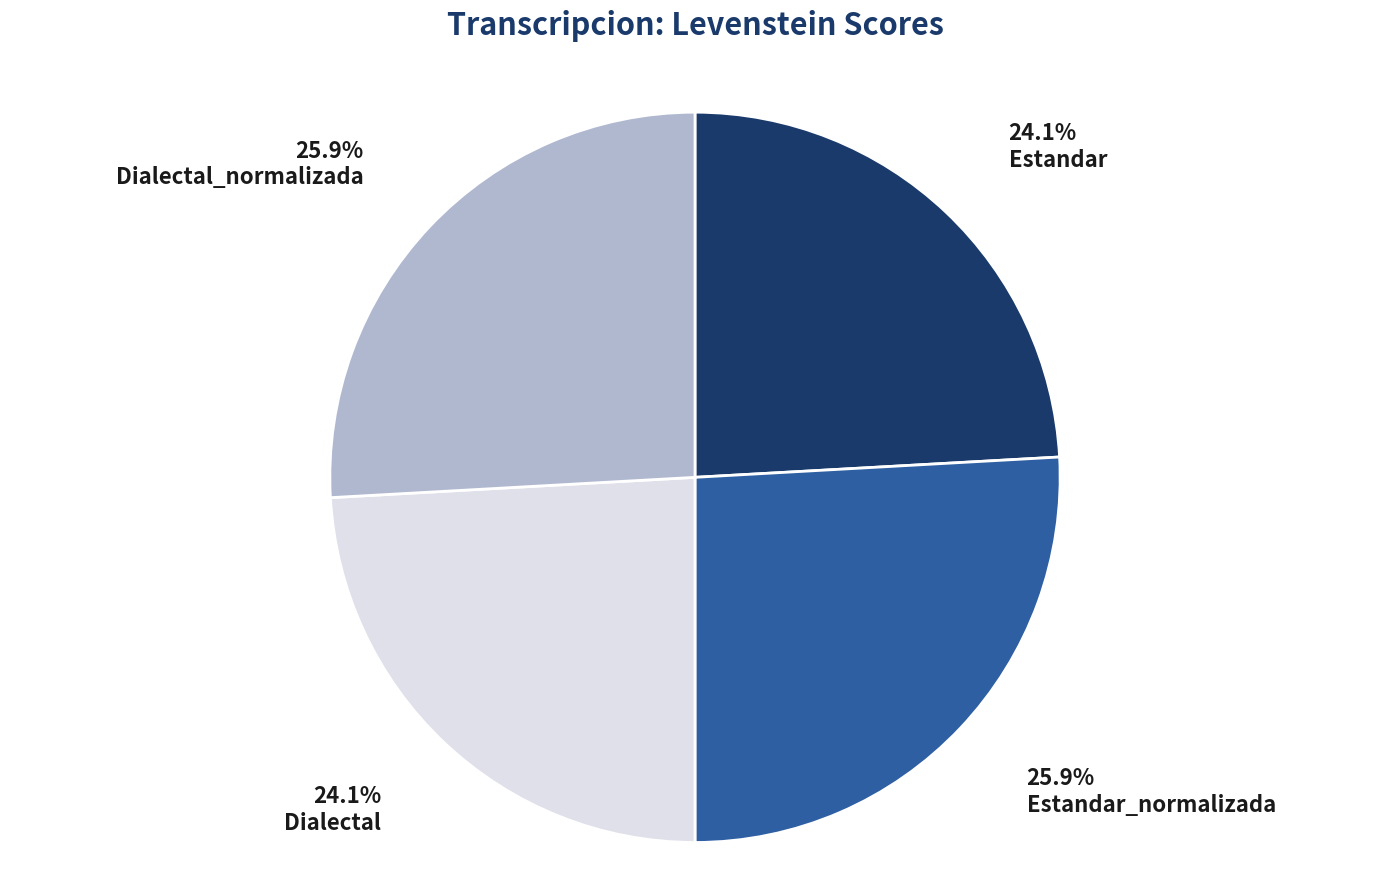

Does Estandar_normalizada represent more than half of the total?

No